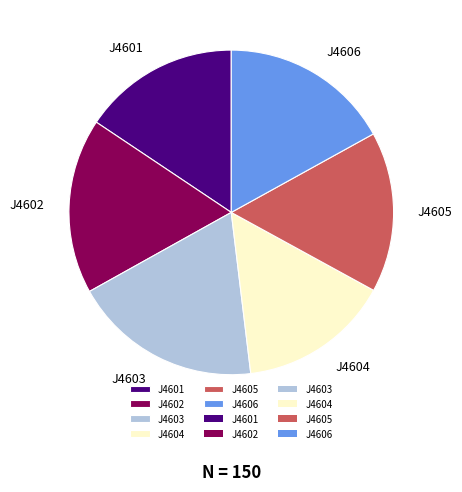

How many segments does this pie chart have?

6